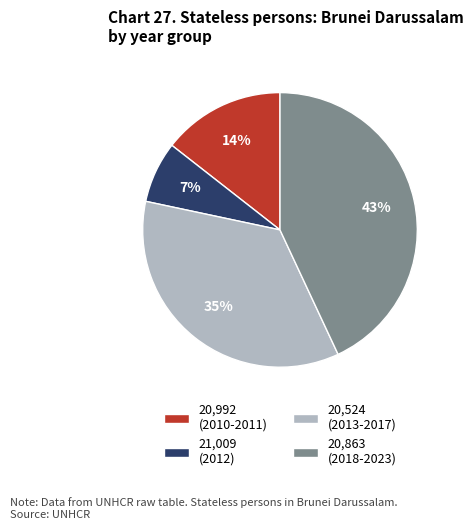

True or false: 20,992 (2010-2011) accounts for 14% of the total.

True